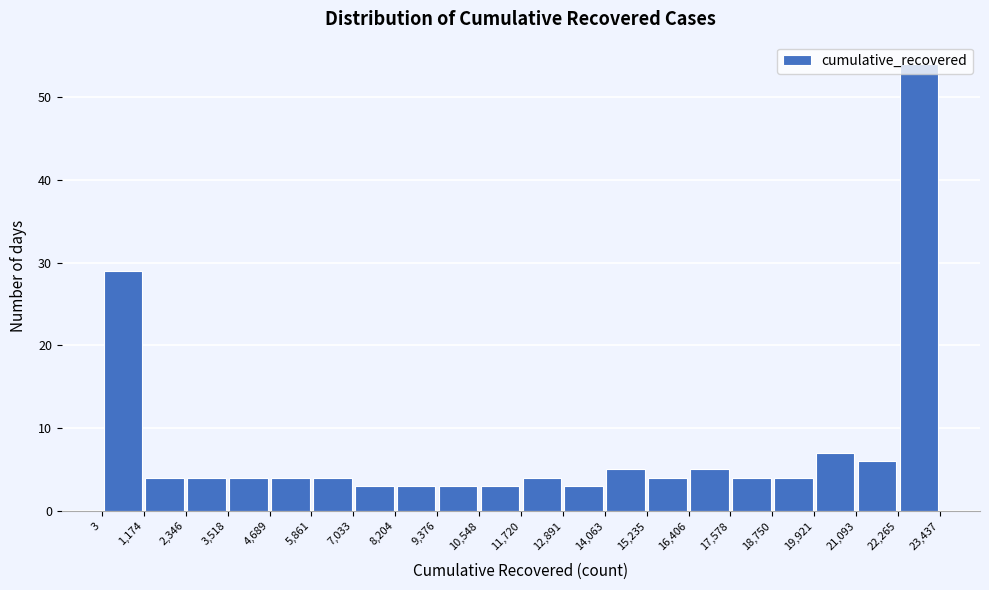

Reading left to right, transcribe this chart: for each bar, give the range it covers on the x-axis and its height. The values are not printed on the chart, so give them approximately, as read against the axis.

3 to 1,174: 29
1,174 to 2,346: 4
2,346 to 3,518: 4
3,518 to 4,689: 4
4,689 to 5,861: 4
5,861 to 7,033: 4
7,033 to 8,204: 3
8,204 to 9,376: 3
9,376 to 10,548: 3
10,548 to 11,720: 3
11,720 to 12,891: 4
12,891 to 14,063: 3
14,063 to 15,235: 5
15,235 to 16,406: 4
16,406 to 17,578: 5
17,578 to 18,750: 4
18,750 to 19,921: 4
19,921 to 21,093: 7
21,093 to 22,265: 6
22,265 to 23,437: 54